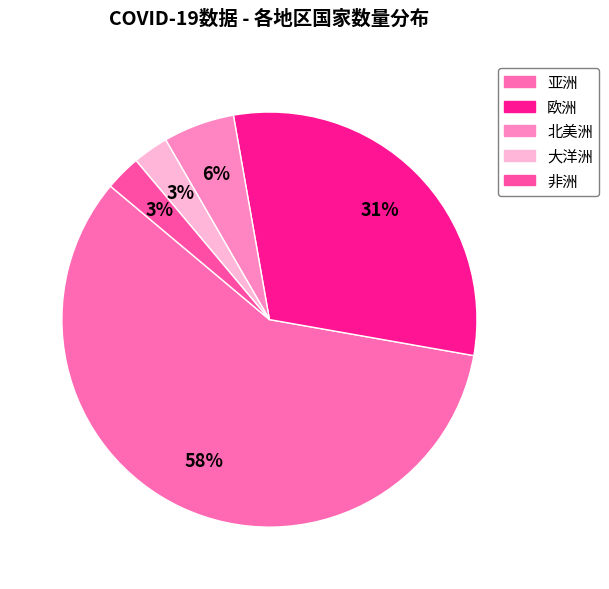

To the nearest percent, what is the difference between the 北美洲 and 亚洲 slice percentages?

53%